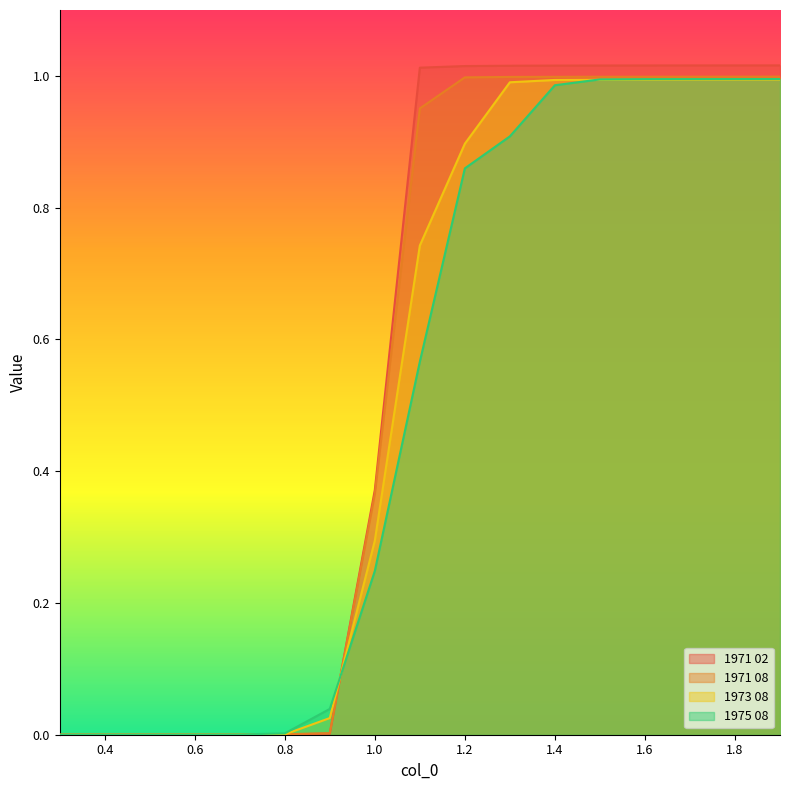

At how many categories does at least one series exceed 0?

16